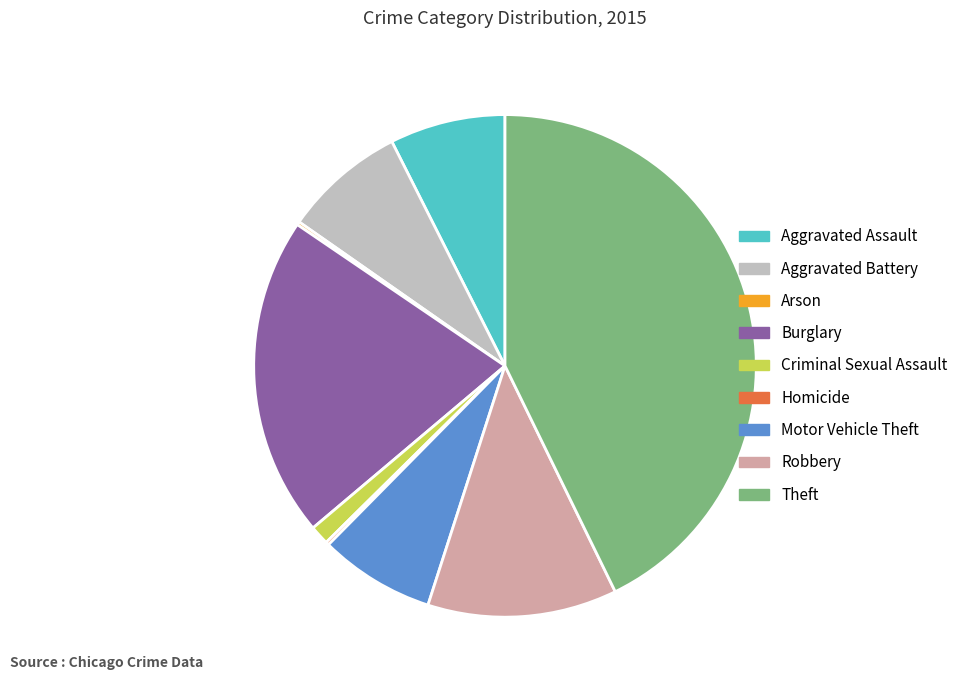

Which slice is the largest?

Theft